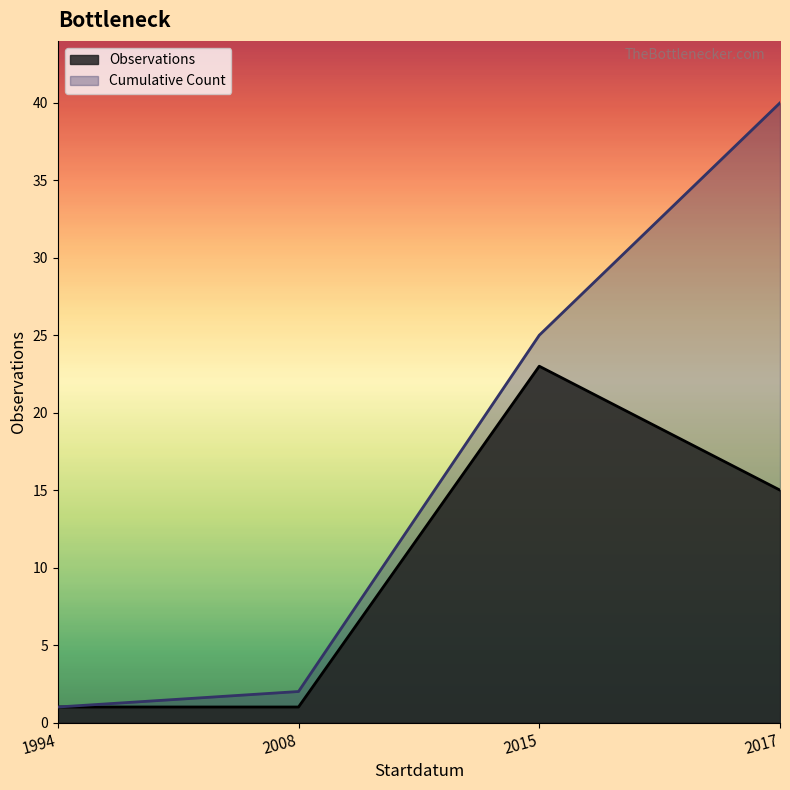

Count the number of categories in the chart.

4